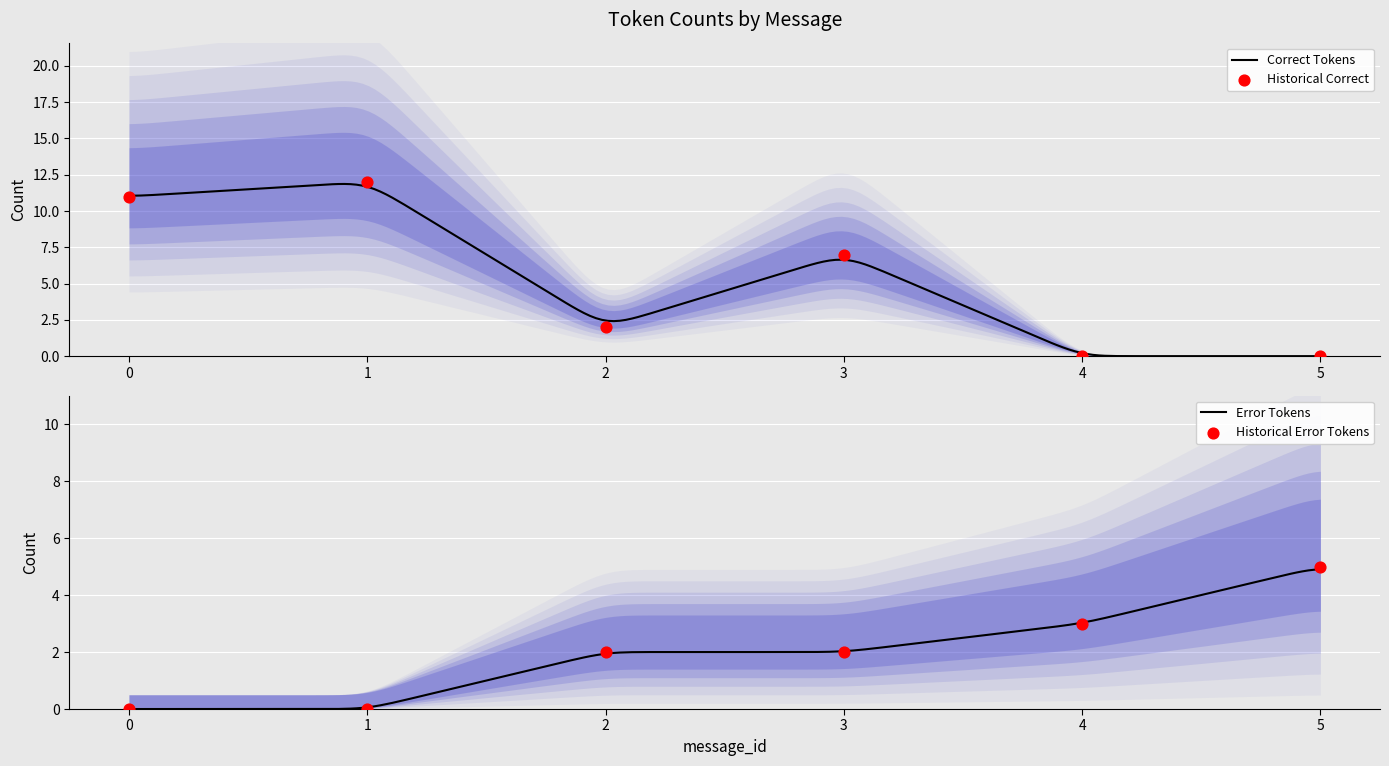

At how many categories does at least one series exceed 7?

2